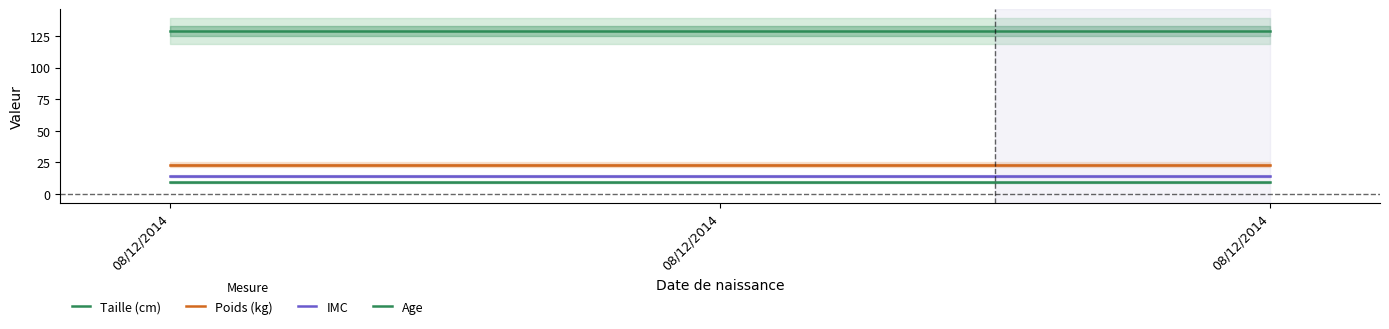

Reading right to left, list all the values displayed in this chart.

Taille (cm): 08/12/2014=129	08/12/2014=129	08/12/2014=129
Poids (kg): 08/12/2014=23	08/12/2014=23	08/12/2014=23
IMC: 08/12/2014=14	08/12/2014=14	08/12/2014=14
Age: 08/12/2014=9	08/12/2014=9	08/12/2014=9